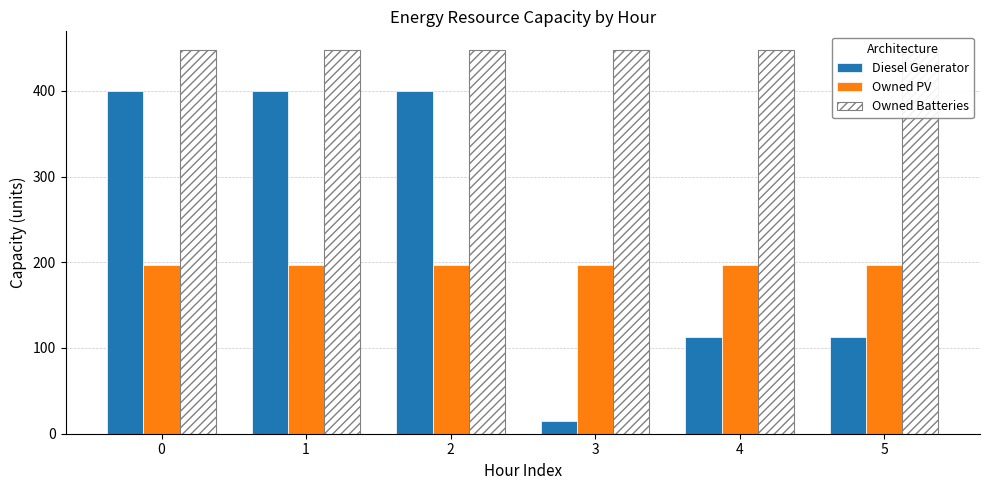

How many bars are there in total?

18